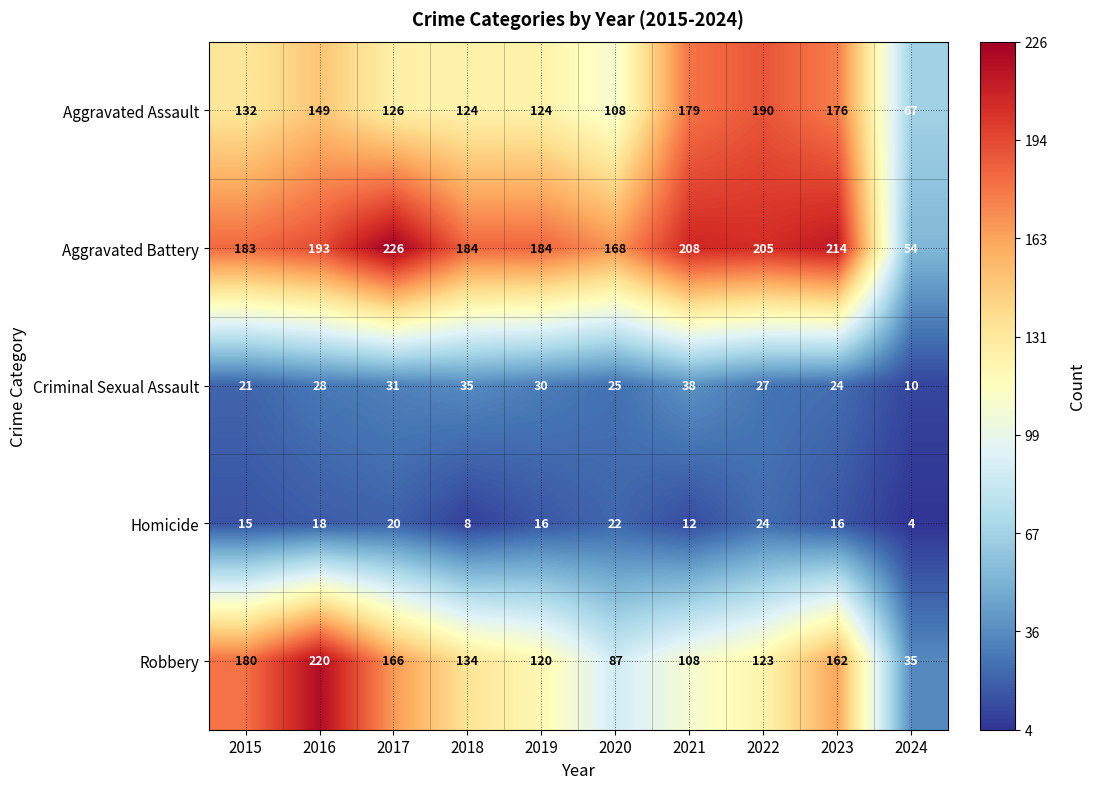

Which label corresponds to the largest value in the chart?

2017